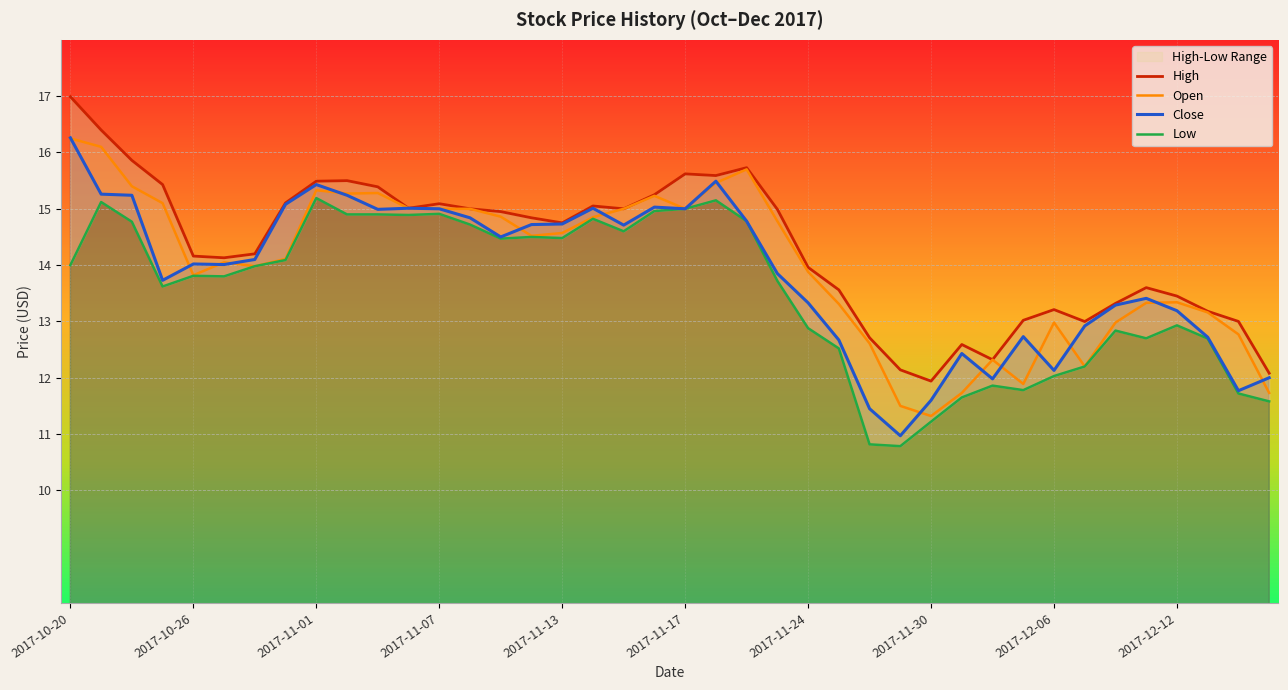

At 17, list the series in order from smallest to largest.

Low, Open, Close, High